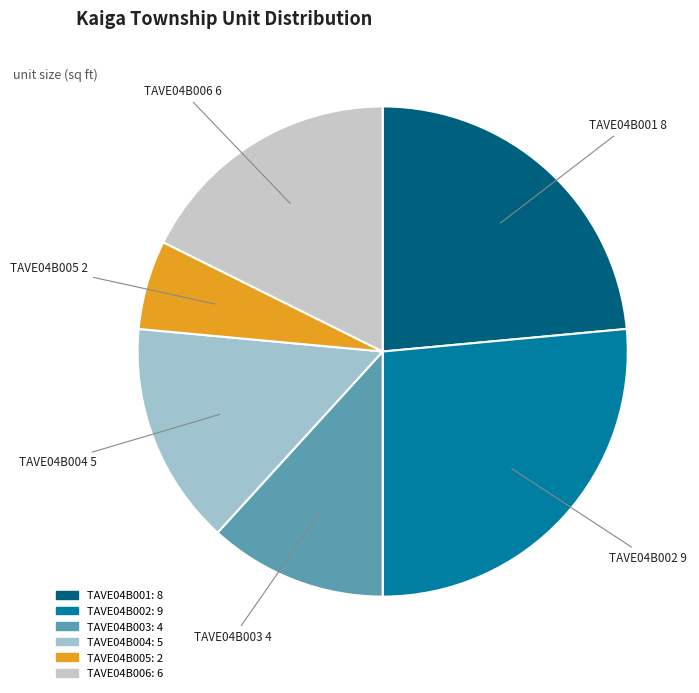

What is the largest slice in the pie chart?

TAVE04B002